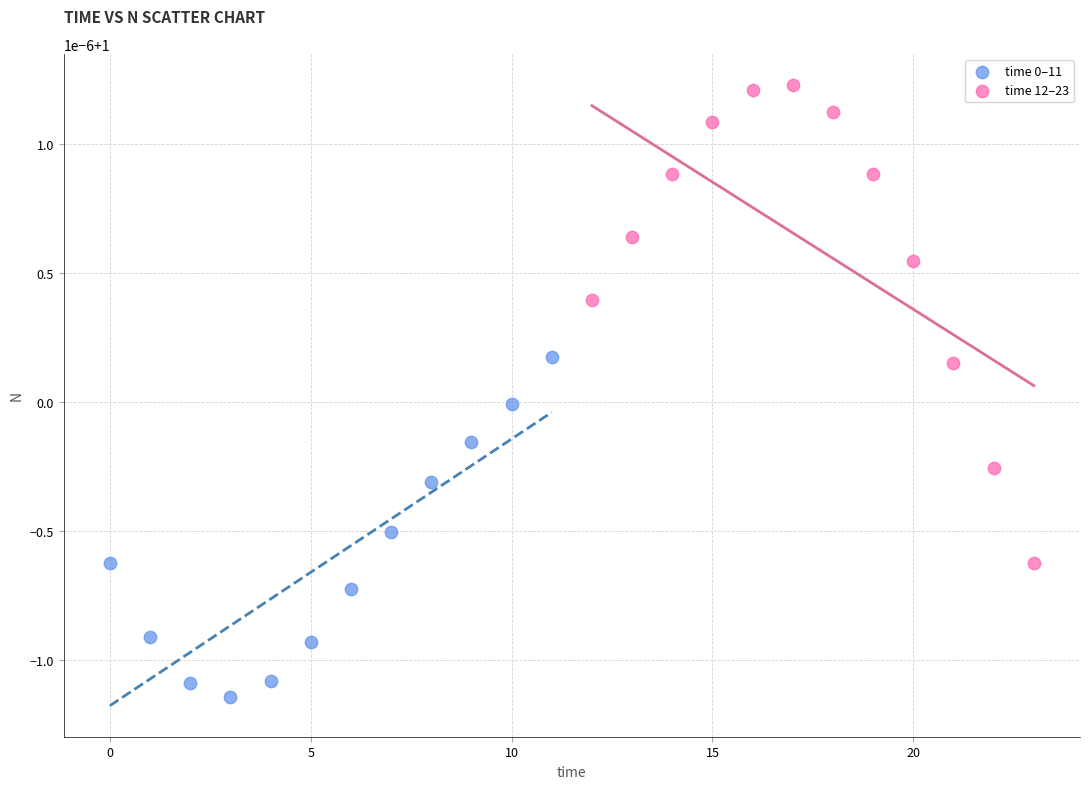

Which series reaches the minimum Y coordinate?

time 0–11